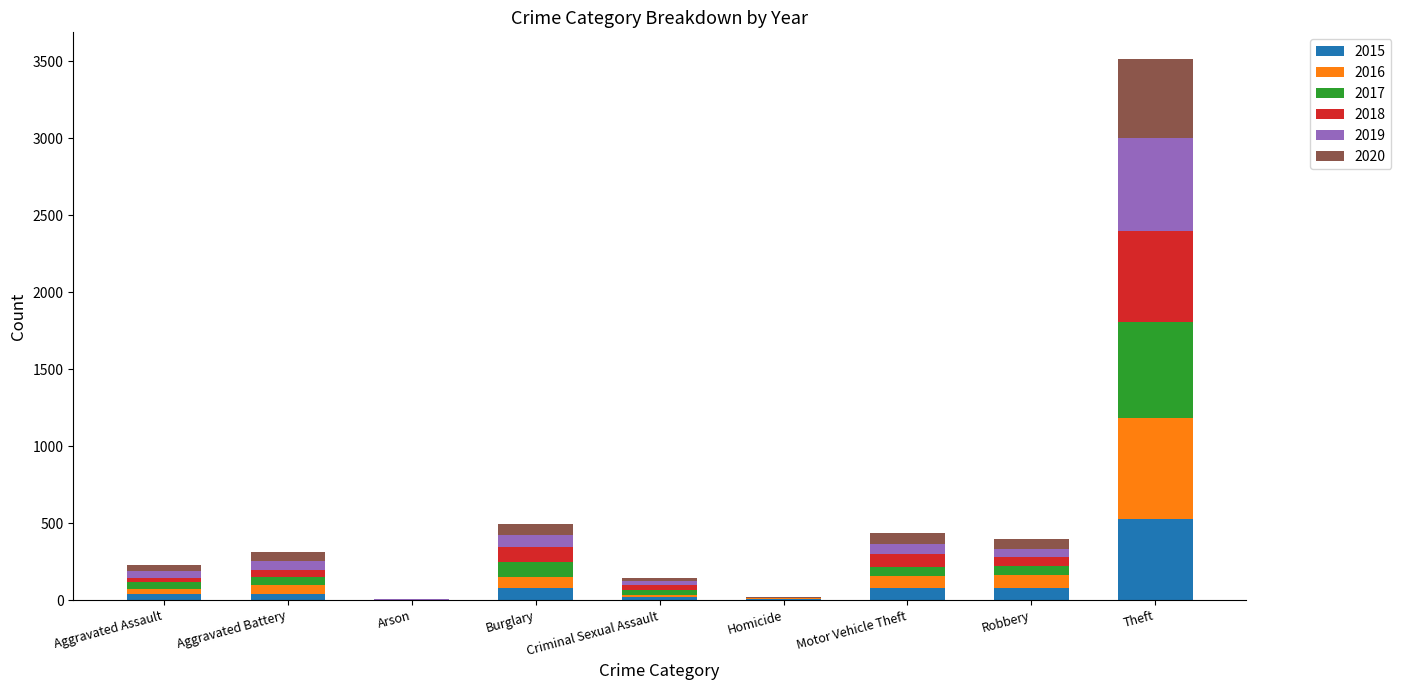

What is the highest value of the 2015 series?

524